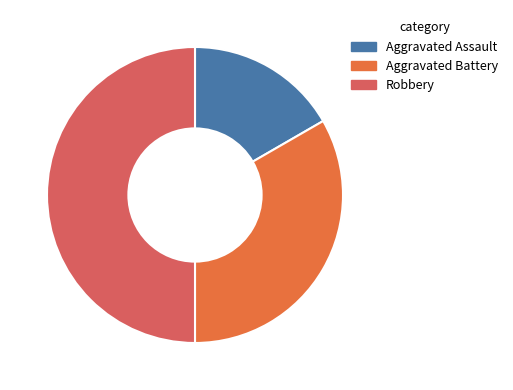

Which has a higher value, Aggravated Assault or Aggravated Battery?

Aggravated Battery